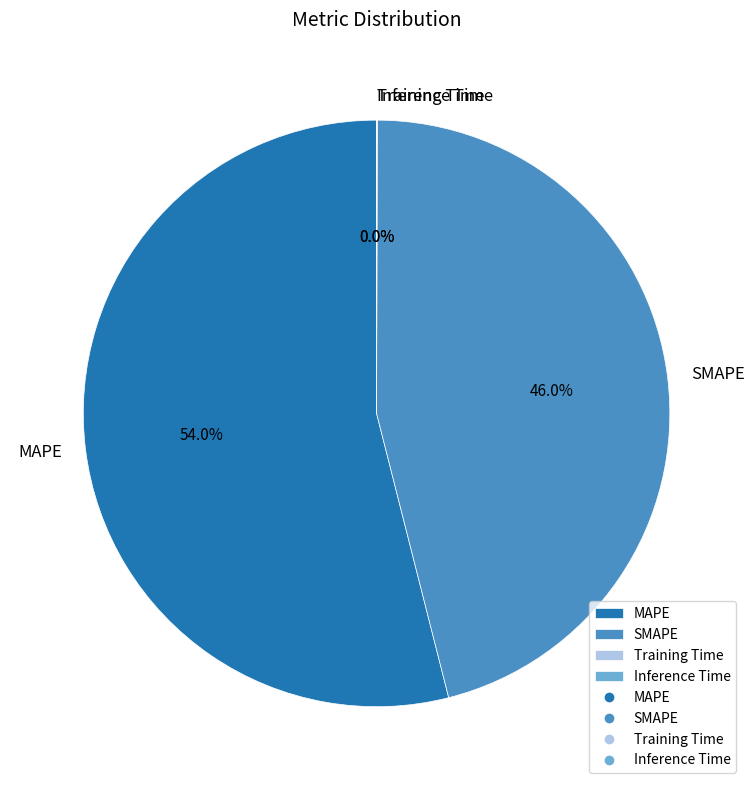

What is the largest slice in the pie chart?

MAPE